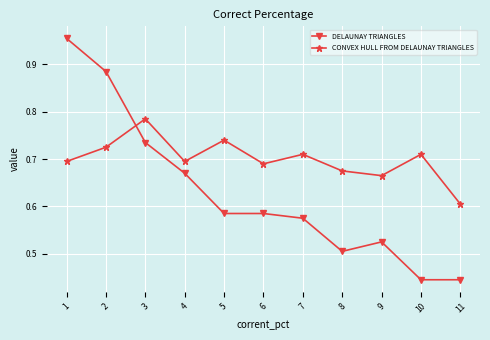

True or false: CONVEX HULL FROM DELAUNAY TRIANGLES has a value of 1.2 at 5.

False